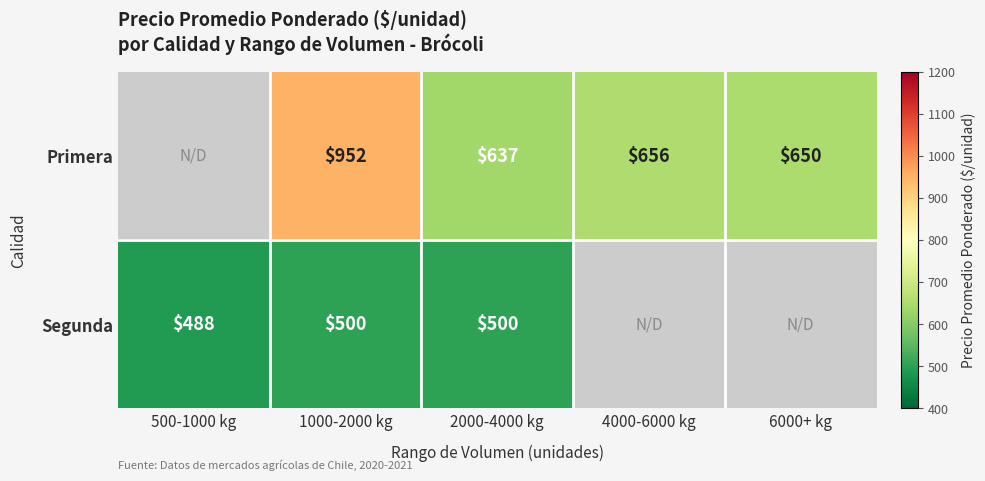

How many values in Primera are above zero?

4